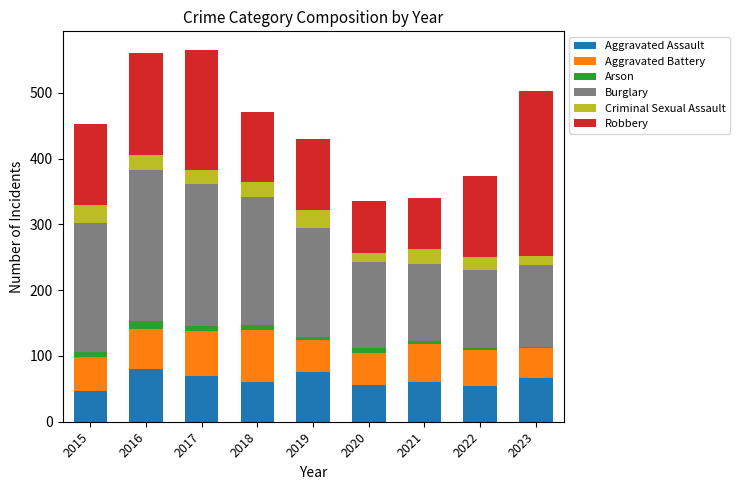

What is the minimum value for Aggravated Assault?

46